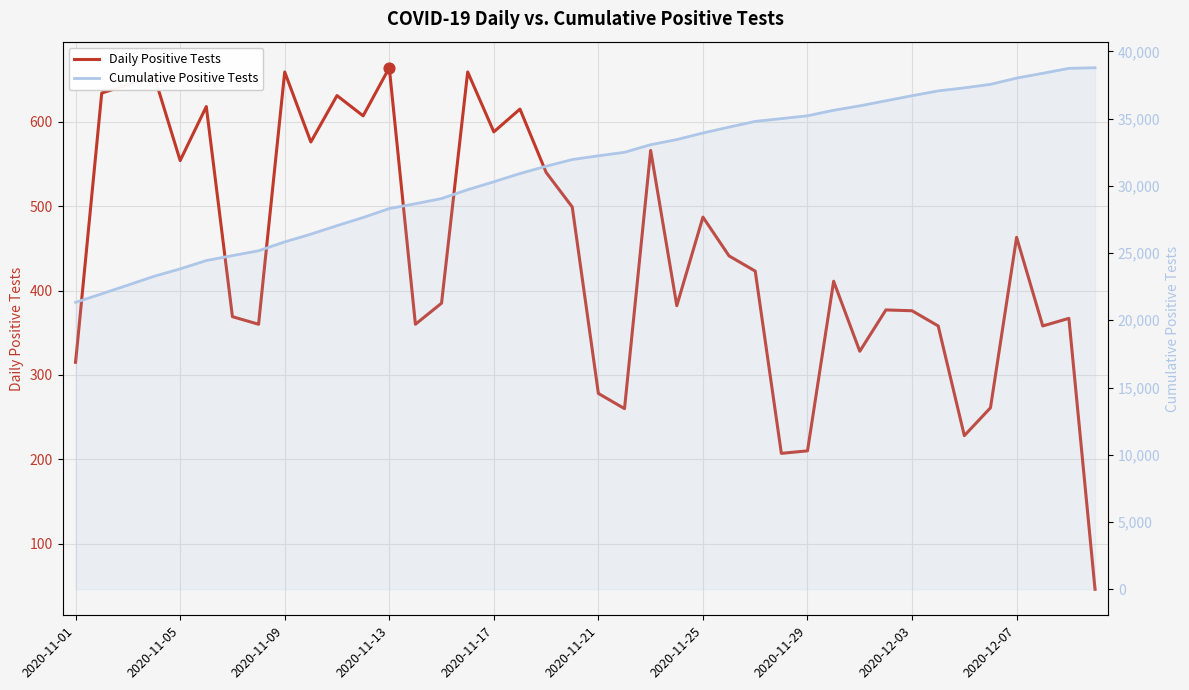

Which series reaches the minimum Y coordinate?

Daily Positive Tests